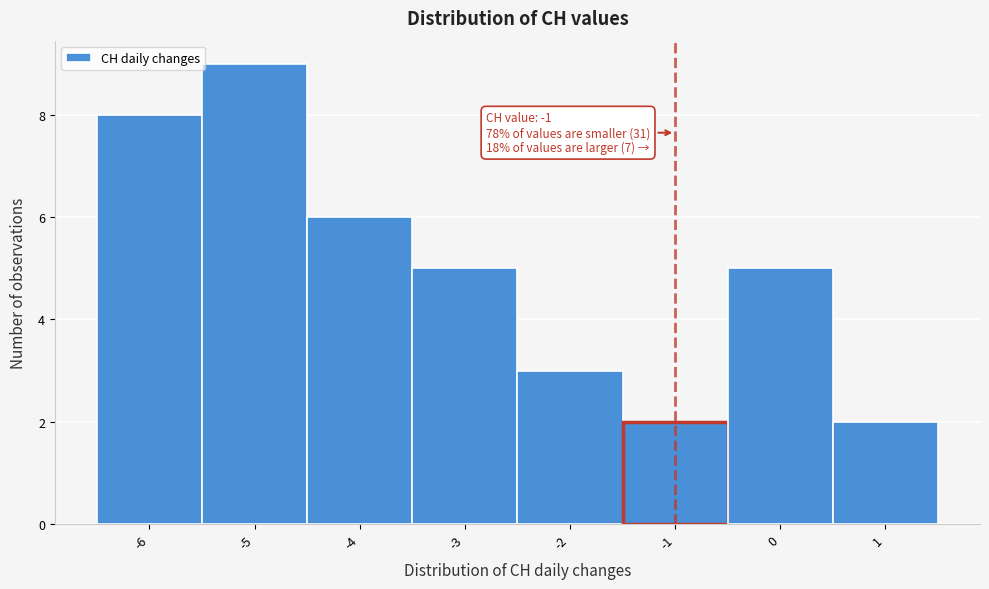

Which range on the x-axis has the tallest bar?

-5.5 to -4.5